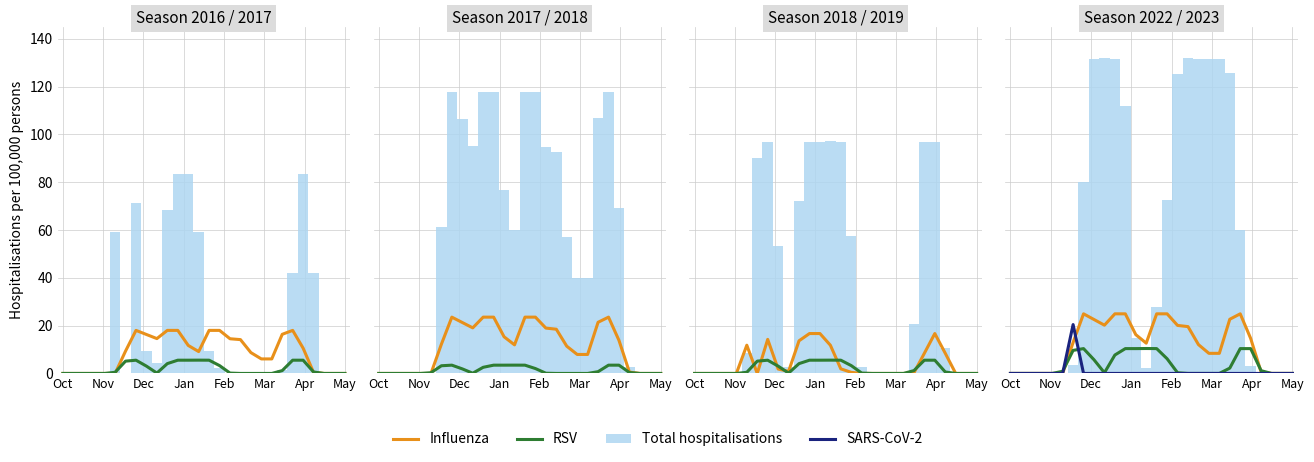

How many bars are there in total?

112